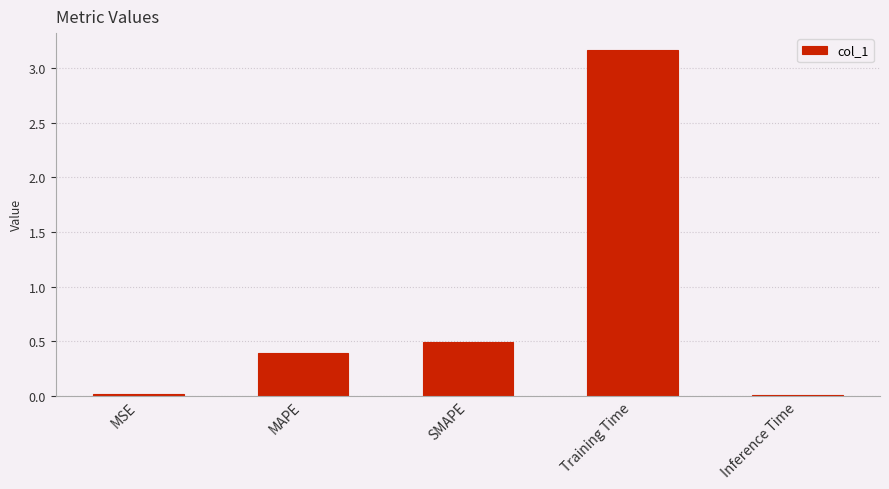

Which has a higher value, Training Time or Inference Time?

Training Time